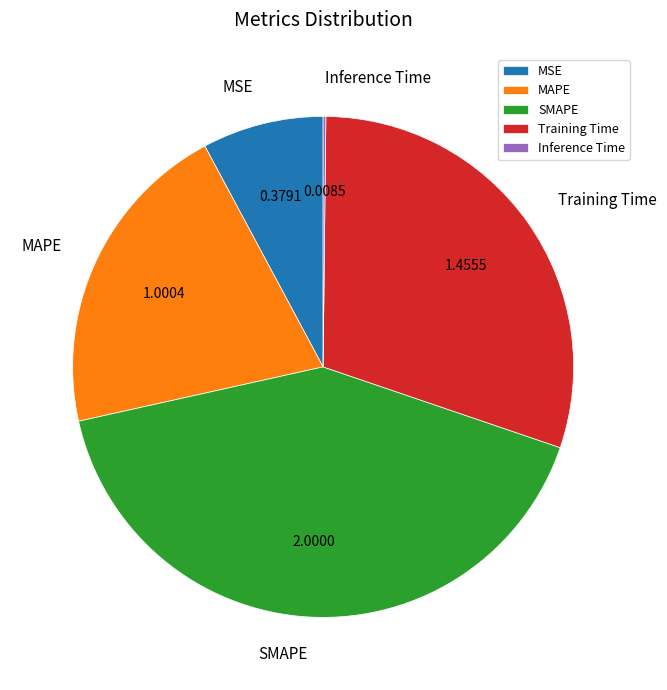

Is it true that MSE is 1% of the pie?

False